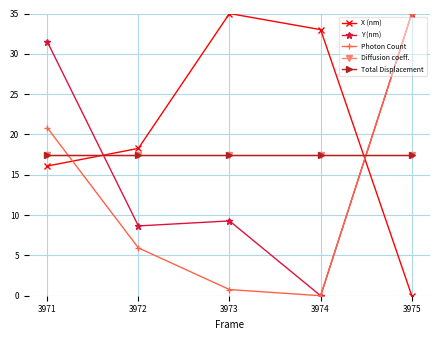

Reading left to right, transcribe all the data shown in this chart.

X (nm): 16.1	18.3	35.0	33.0	0.0
Y (nm): 31.5	8.7	9.3	0.0	35.0
Photon Count: 20.8	5.9	0.8	0.0	35.0
Diffusion coeff.: 17.5	17.5	17.5	17.5	17.5
Total Displacement: 17.5	17.5	17.5	17.5	17.5